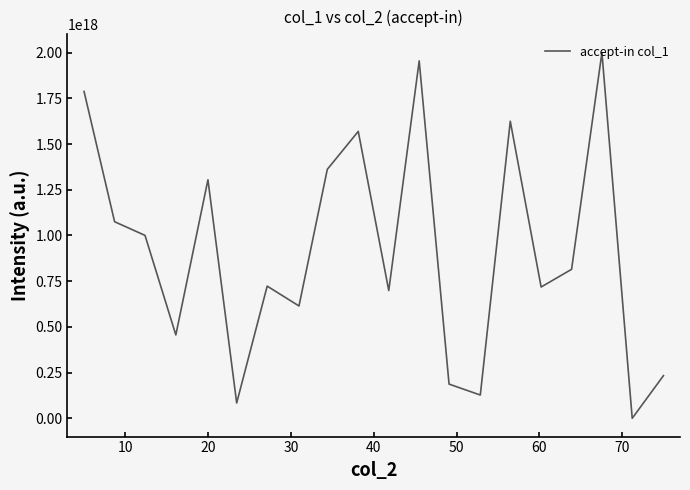

How many lines are shown in the chart?

1